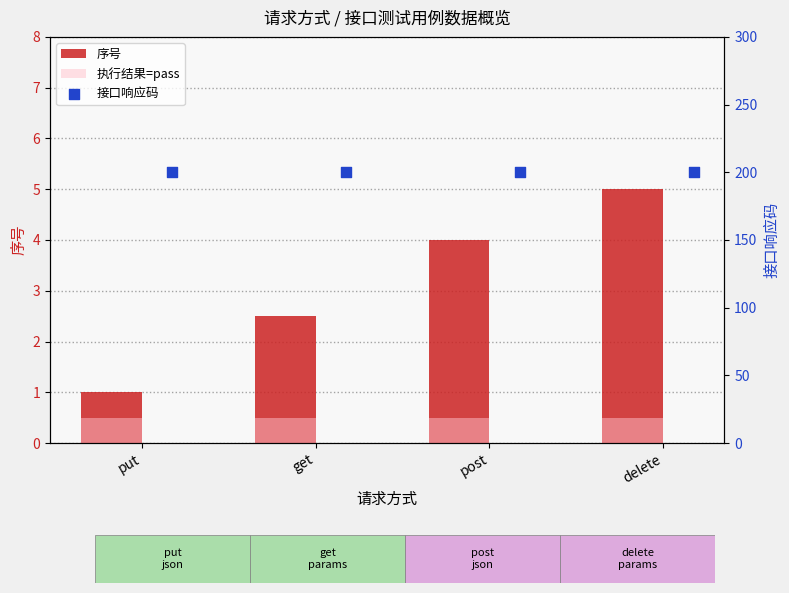

Which series has the largest total across all categories?

接口响应码